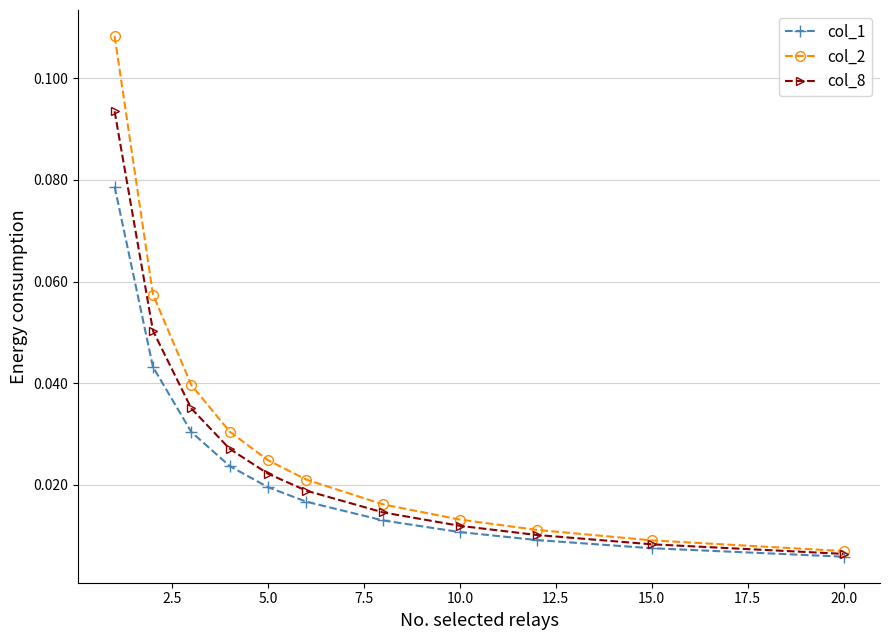

Which series has the largest range (max minus min)?

col_2